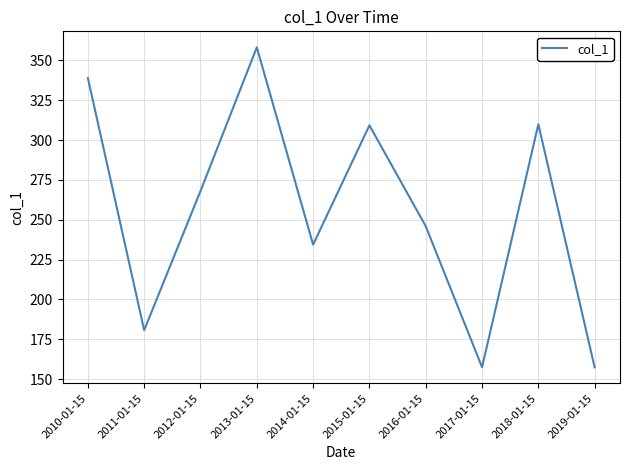

True or false: the data shows 157.5 at 2017-01-15.

True